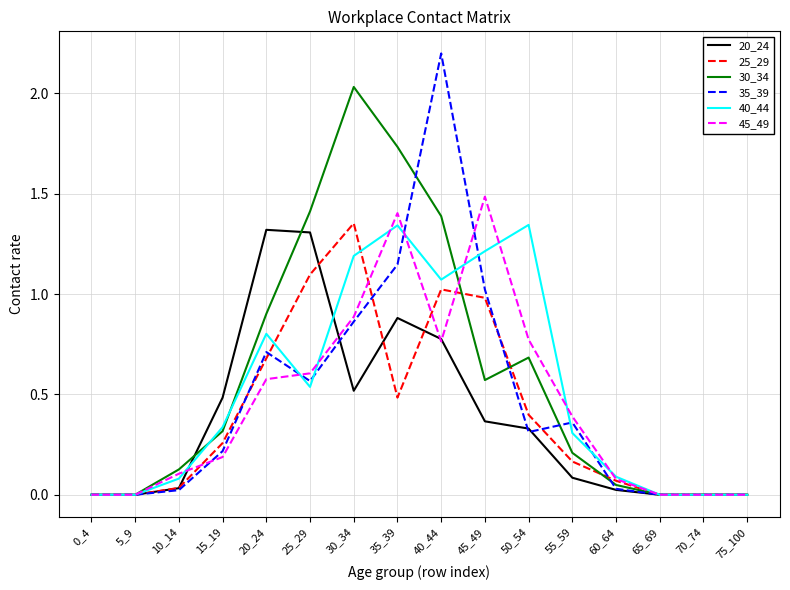

What is the total value across all series at 40_44?

7.2